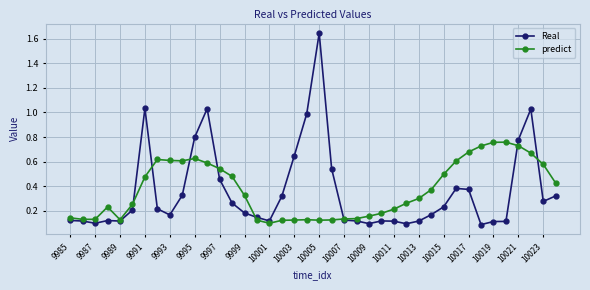

After their last crossing, which series has the higher values: predict or Real?

predict